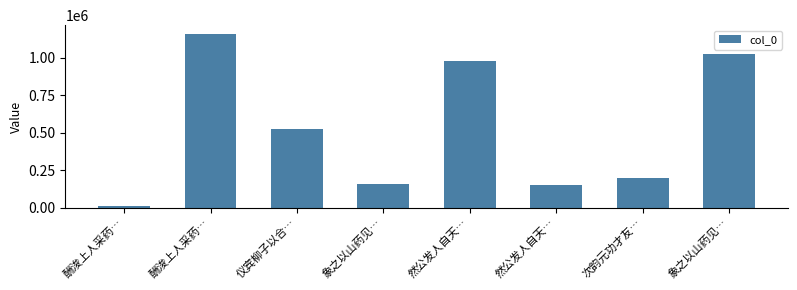

How many bars are there in total?

8